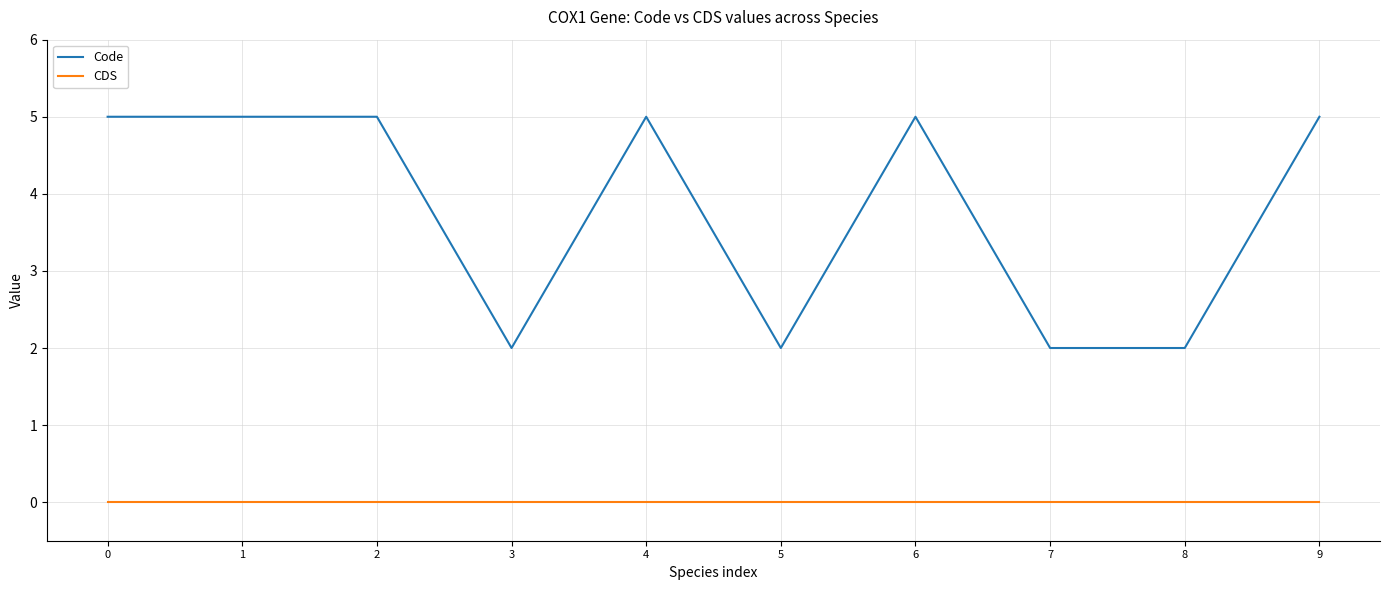

True or false: Code and CDS cross at least once.

False